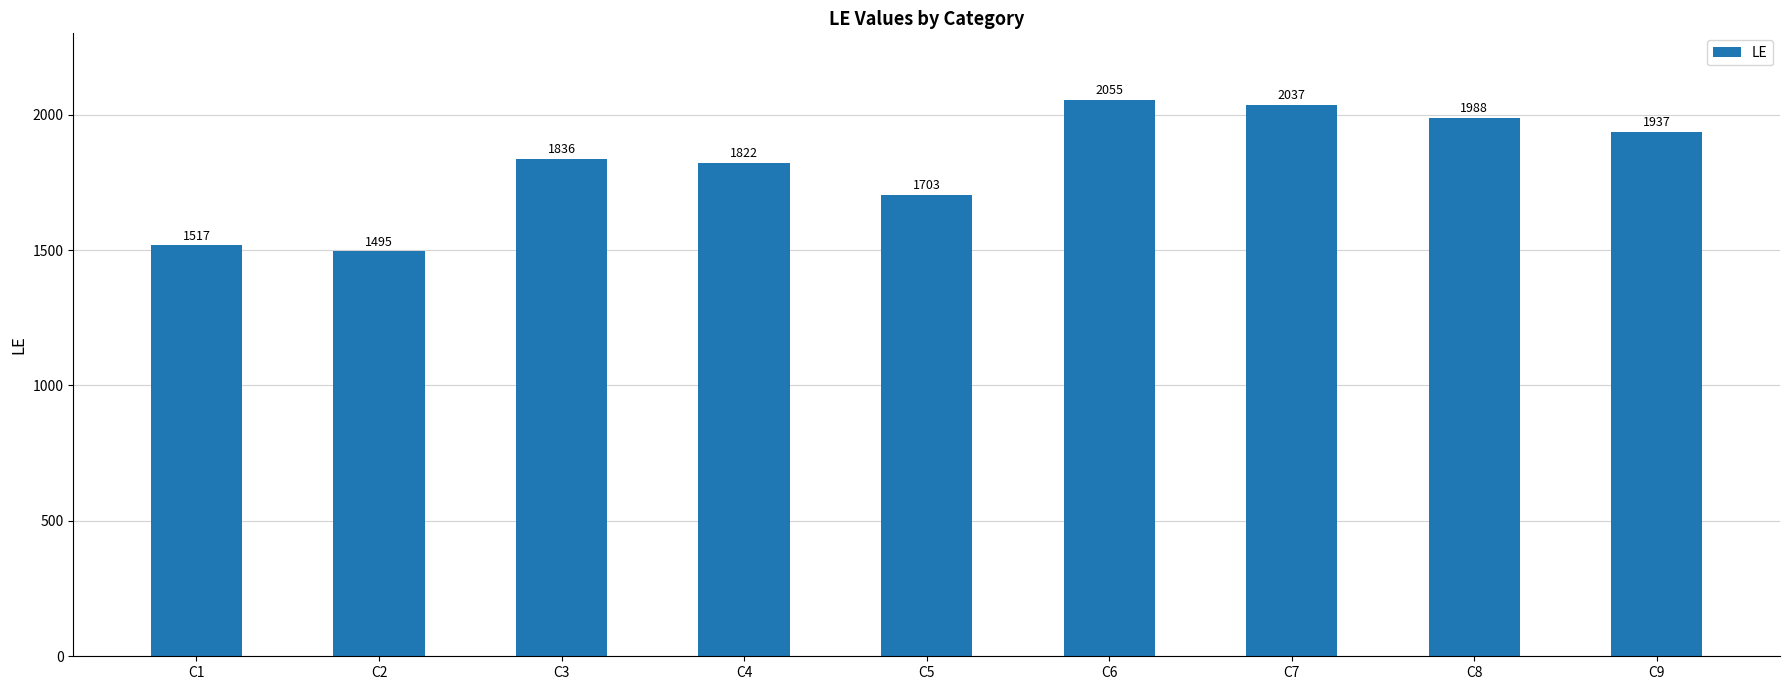

At which label is the value closest to 1775?

C4